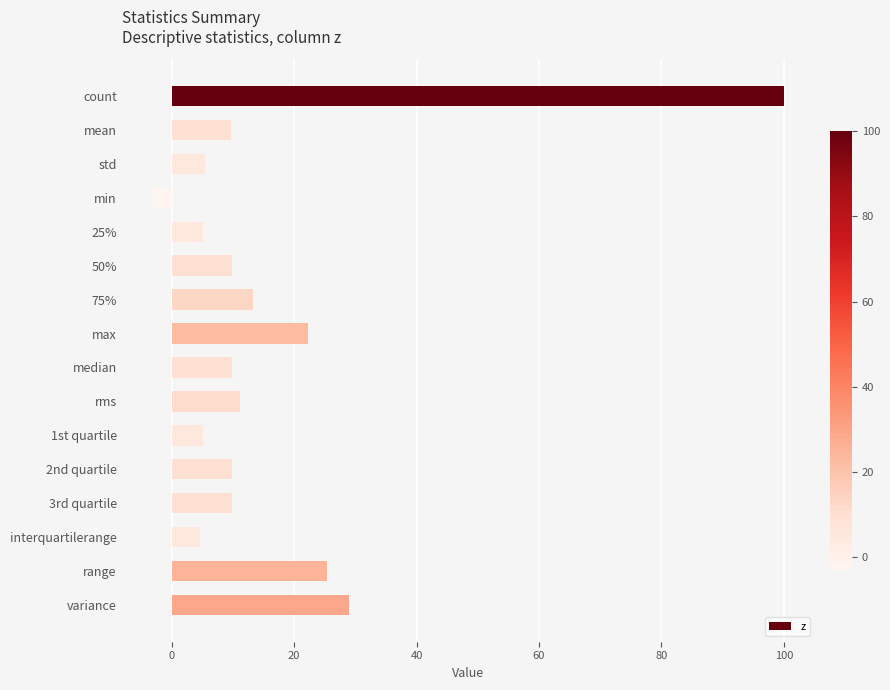

What is the label of the 7th bar from the top?

75%